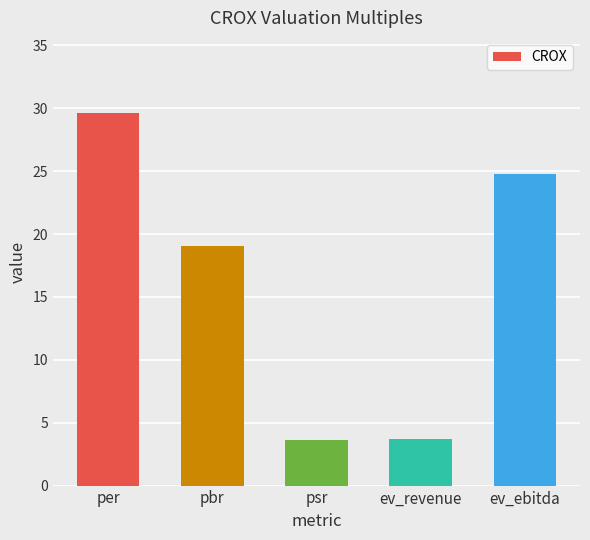

What is the sum of all values?

80.8